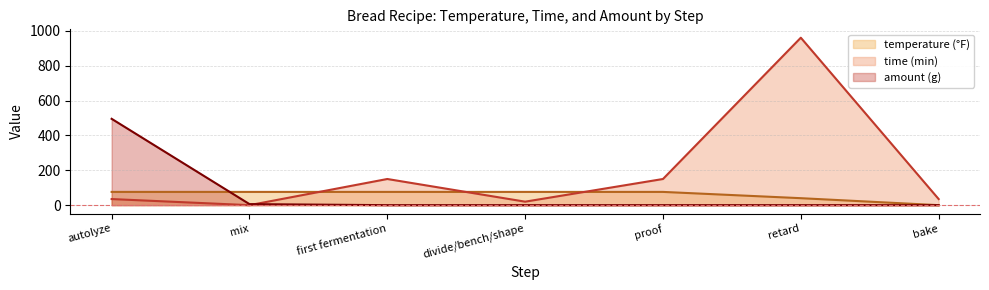

Count the number of categories in the chart.

7